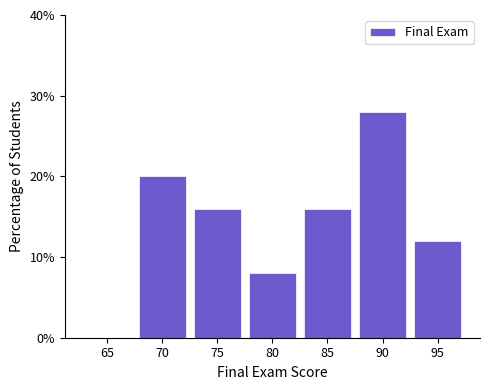

Reading right to left, list all the values displayed in this chart.

95=12.0	90=28.0	85=16.0	80=8.0	75=16.0	70=20.0	65=0.0